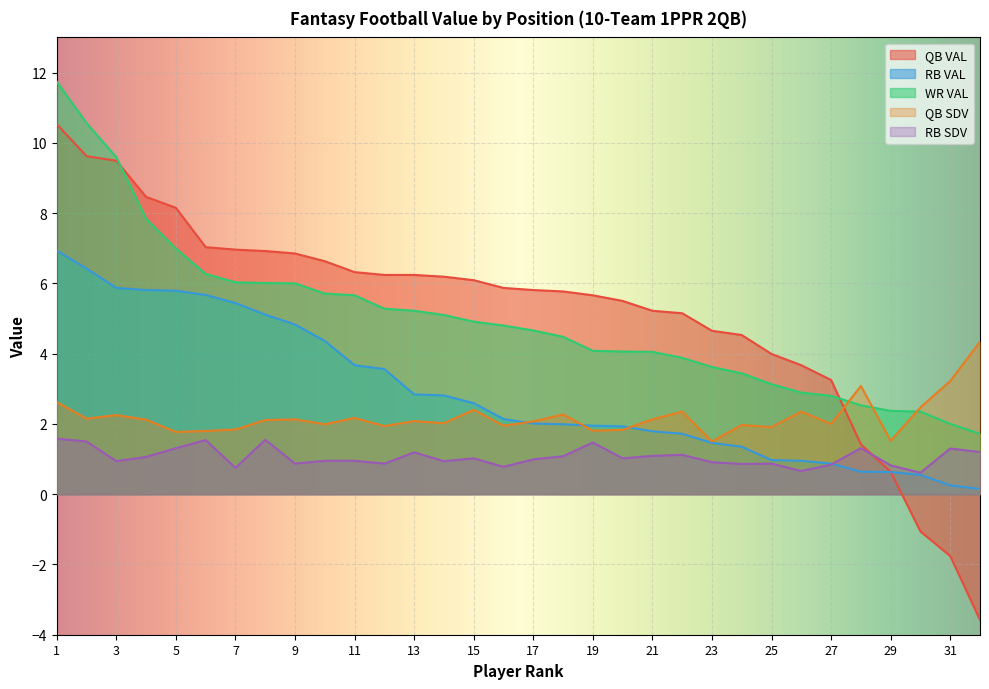

True or false: QB SDV and RB SDV intersect in this chart.

False